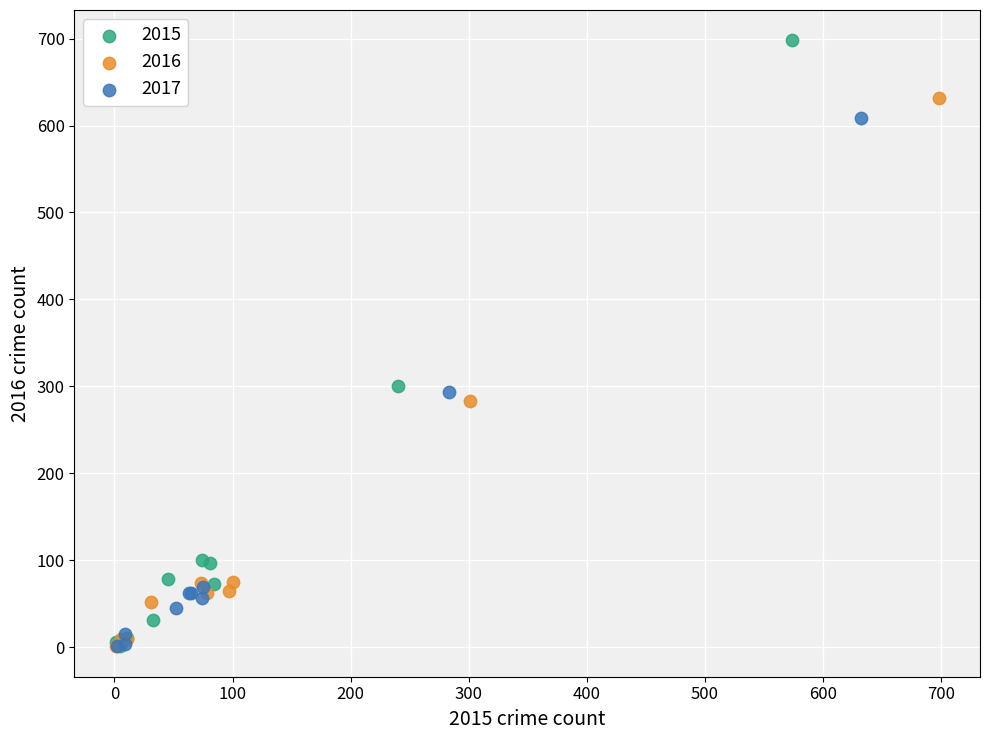

Which series has the widest spread of Y values?

2015